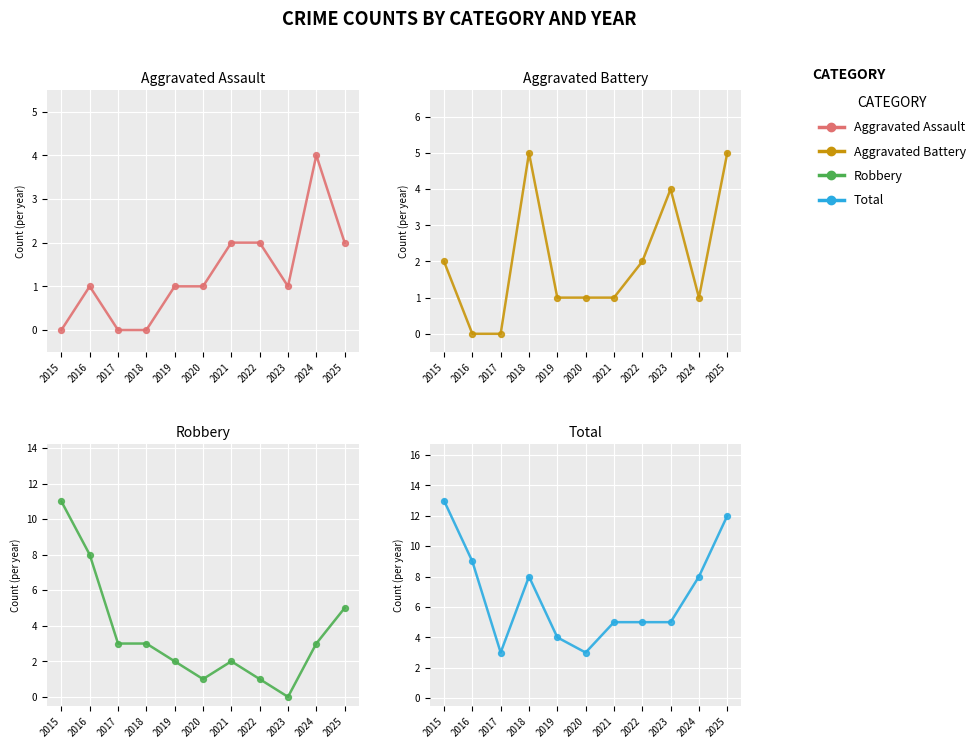

What is the total value across all series at 2024?

16